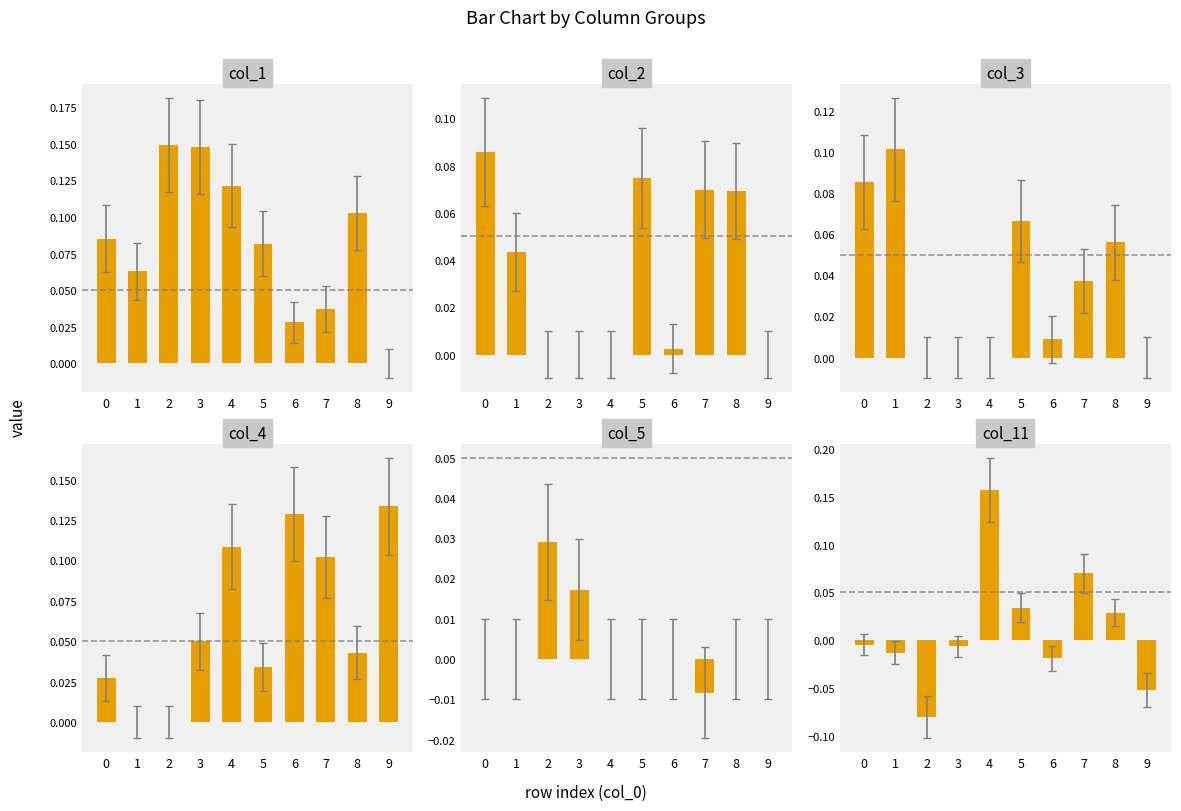

Reading right to left, transcribe all the data shown in this chart.

col_1: 9=0.0	8=0.1	7=0.0	6=0.0	5=0.1	4=0.1	3=0.1	2=0.1	1=0.1	0=0.1
col_2: 9=0.0	8=0.1	7=0.1	6=0.0	5=0.1	4=0.0	3=0.0	2=0.0	1=0.0	0=0.1
col_3: 9=0.0	8=0.1	7=0.0	6=0.0	5=0.1	4=0.0	3=0.0	2=0.0	1=0.1	0=0.1
col_4: 9=0.1	8=0.0	7=0.1	6=0.1	5=0.0	4=0.1	3=0.0	2=0.0	1=0.0	0=0.0
col_5: 9=0.0	8=0.0	7=-0.0	6=0.0	5=0.0	4=0.0	3=0.0	2=0.0	1=0.0	0=0.0
col_11: 9=-0.1	8=0.0	7=0.1	6=-0.0	5=0.0	4=0.2	3=-0.0	2=-0.1	1=-0.0	0=-0.0